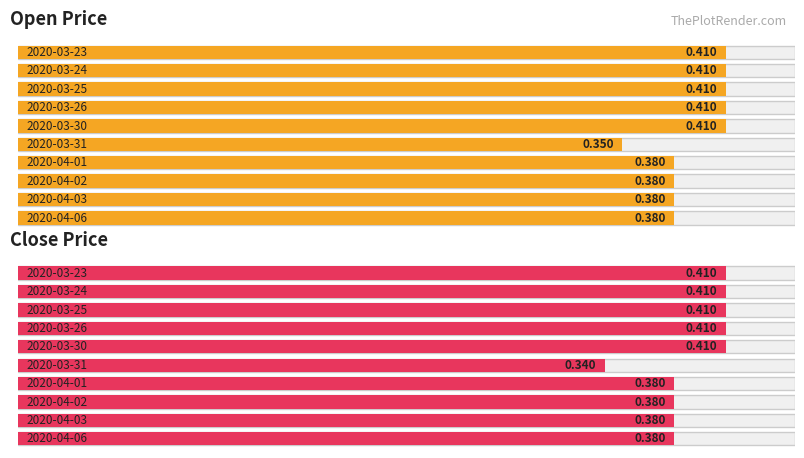

Which has a higher value, 2020-03-26 or 2020-03-31?

2020-03-26